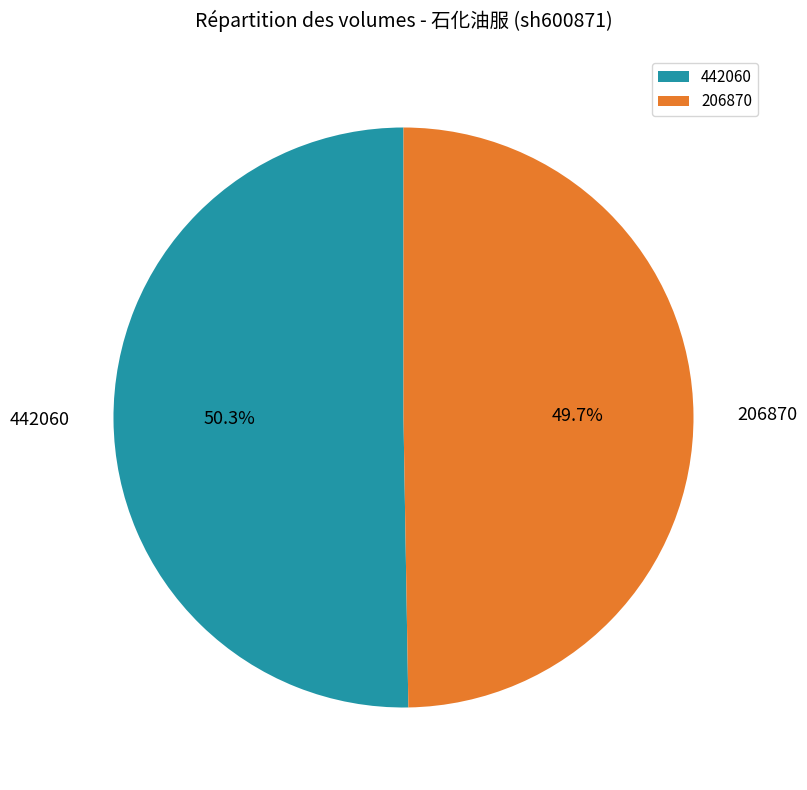

Count the number of slices in the pie.

2